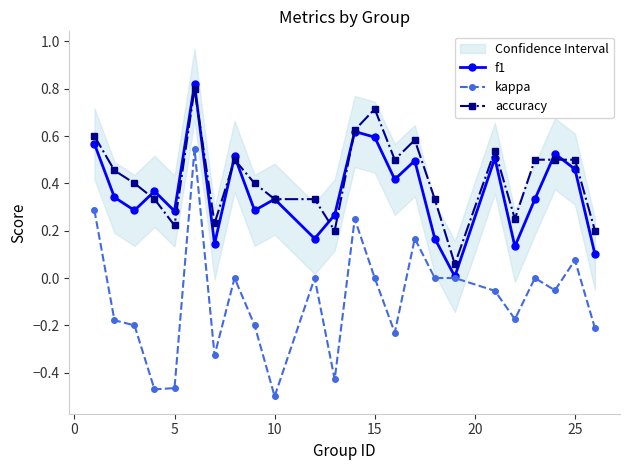

What are all the series names shown in the legend?

f1, kappa, accuracy